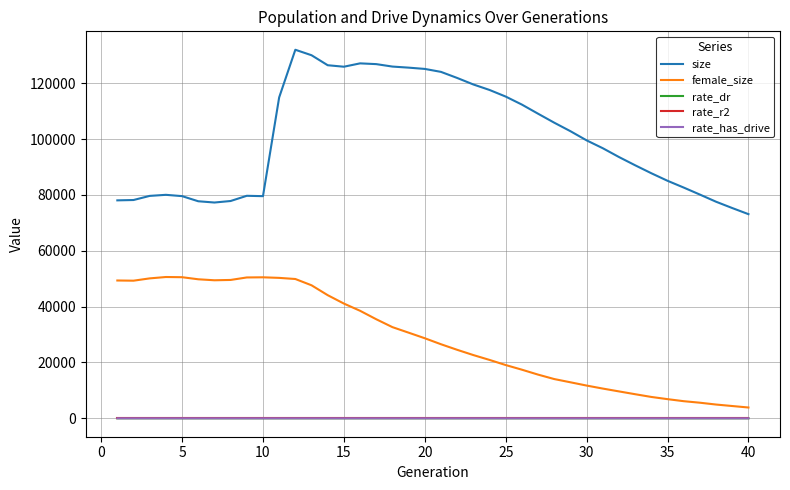

Which series has the largest range (max minus min)?

size